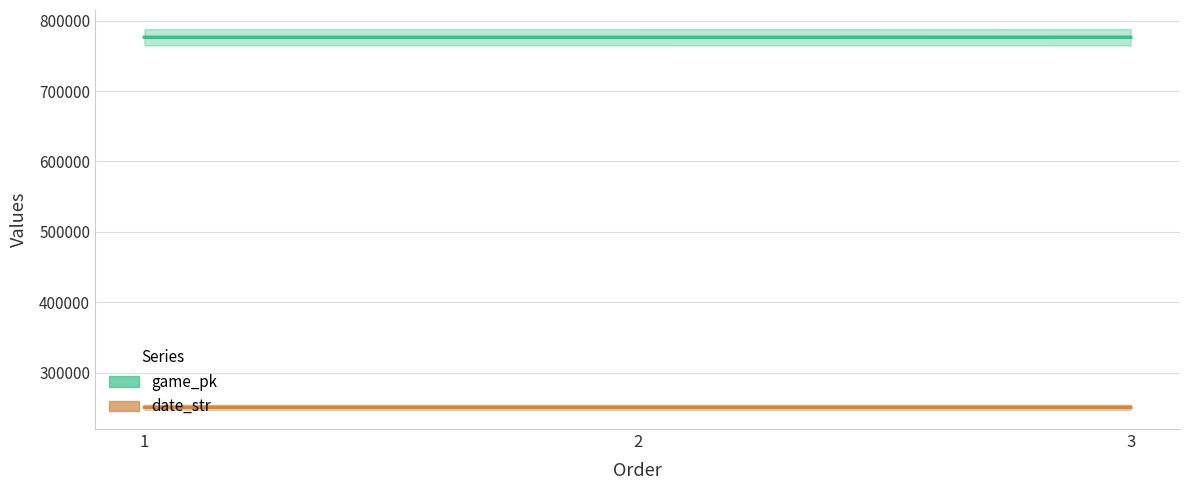

What is the smallest value displayed?

250907